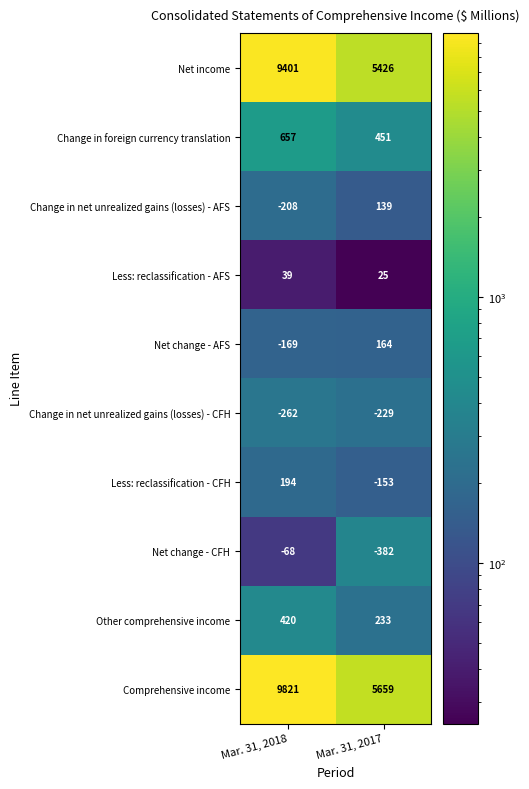

Rank the series by their maximum value, from lowest to highest.

Change in net unrealized gains (losses) - CFH, Net change - CFH, Less: reclassification - AFS, Change in net unrealized gains (losses) - AFS, Net change - AFS, Less: reclassification - CFH, Other comprehensive income, Change in foreign currency translation, Net income, Comprehensive income